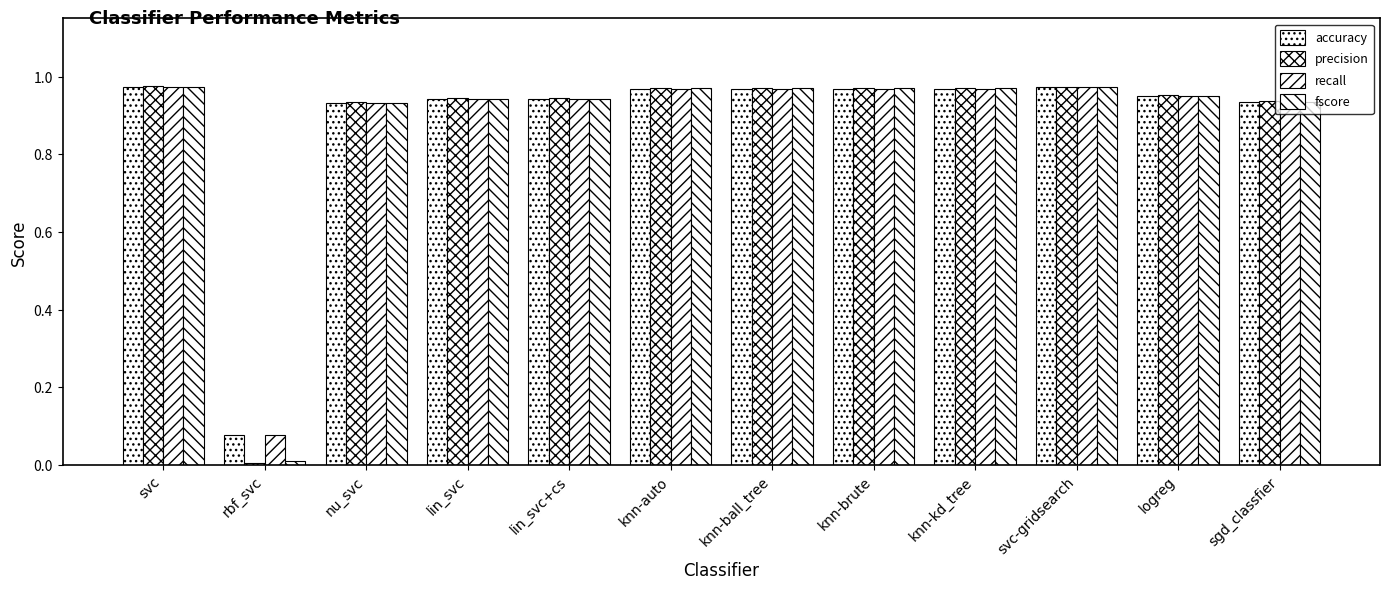

How many groups of bars are there?

12